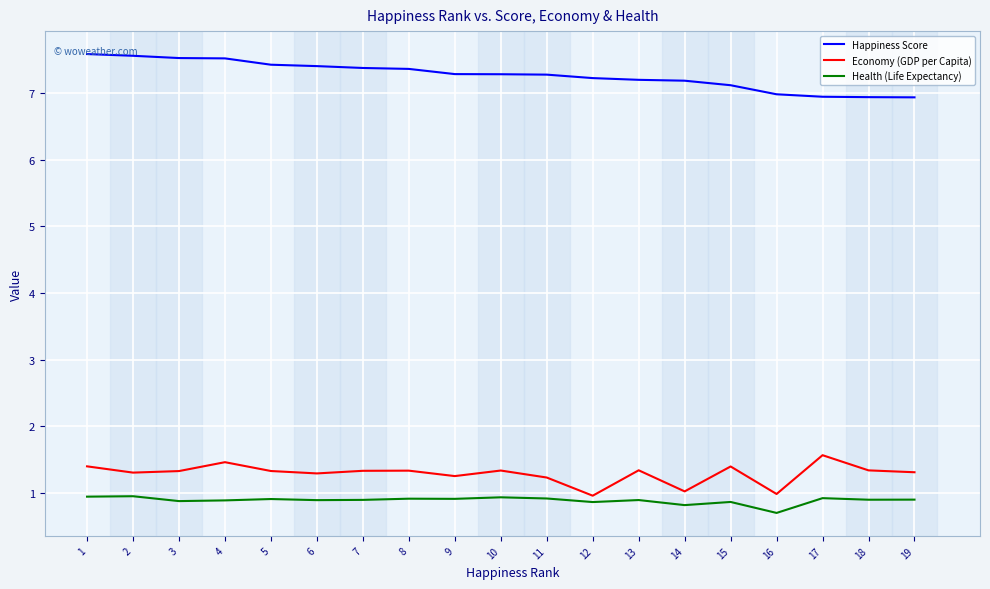

At 18, list the series in order from smallest to largest.

Health (Life Expectancy), Economy (GDP per Capita), Happiness Score